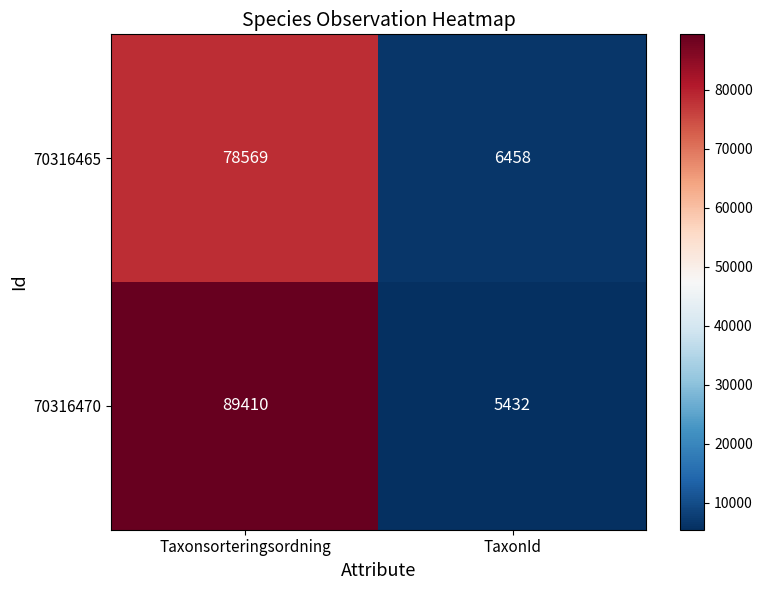

List the series in order of their peak value, highest first.

70316470, 70316465